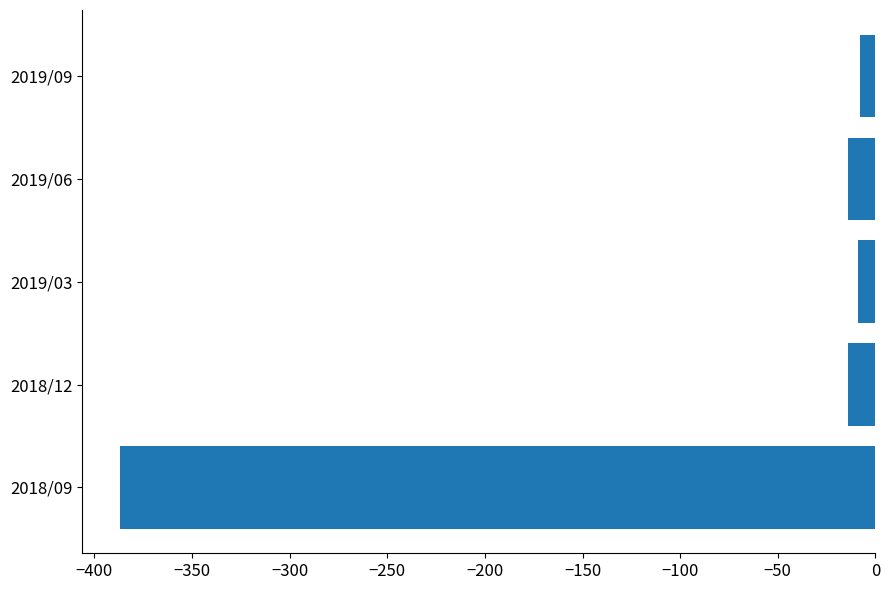

Is it true that the value at 2018/12 is -14?

True